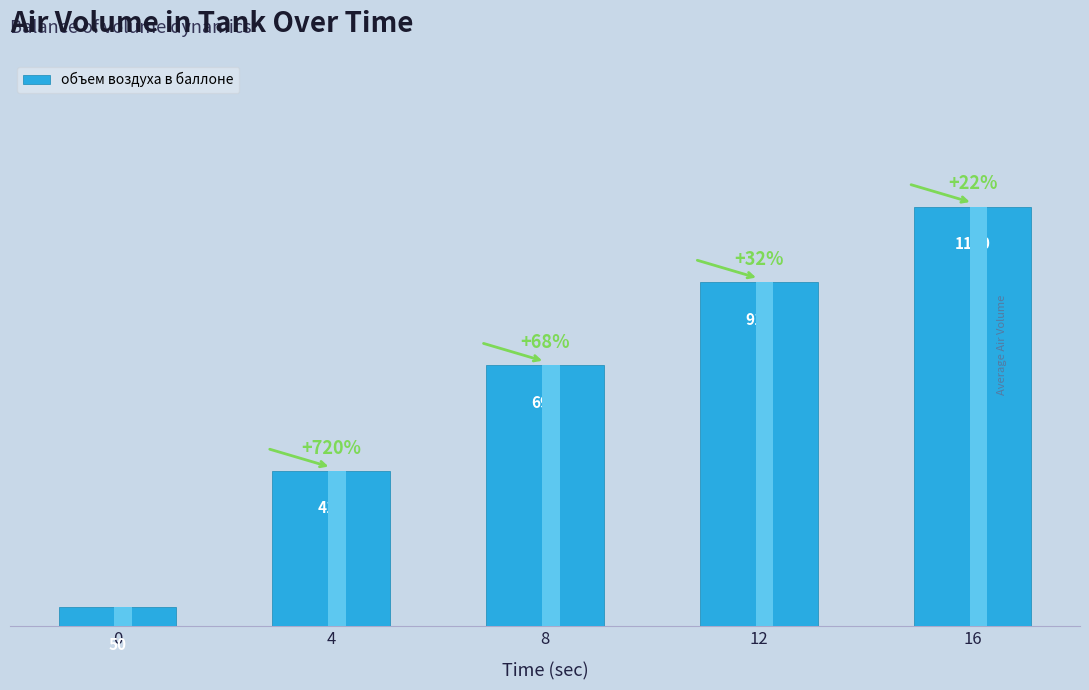

What is the difference between the maximum and minimum values?

1060